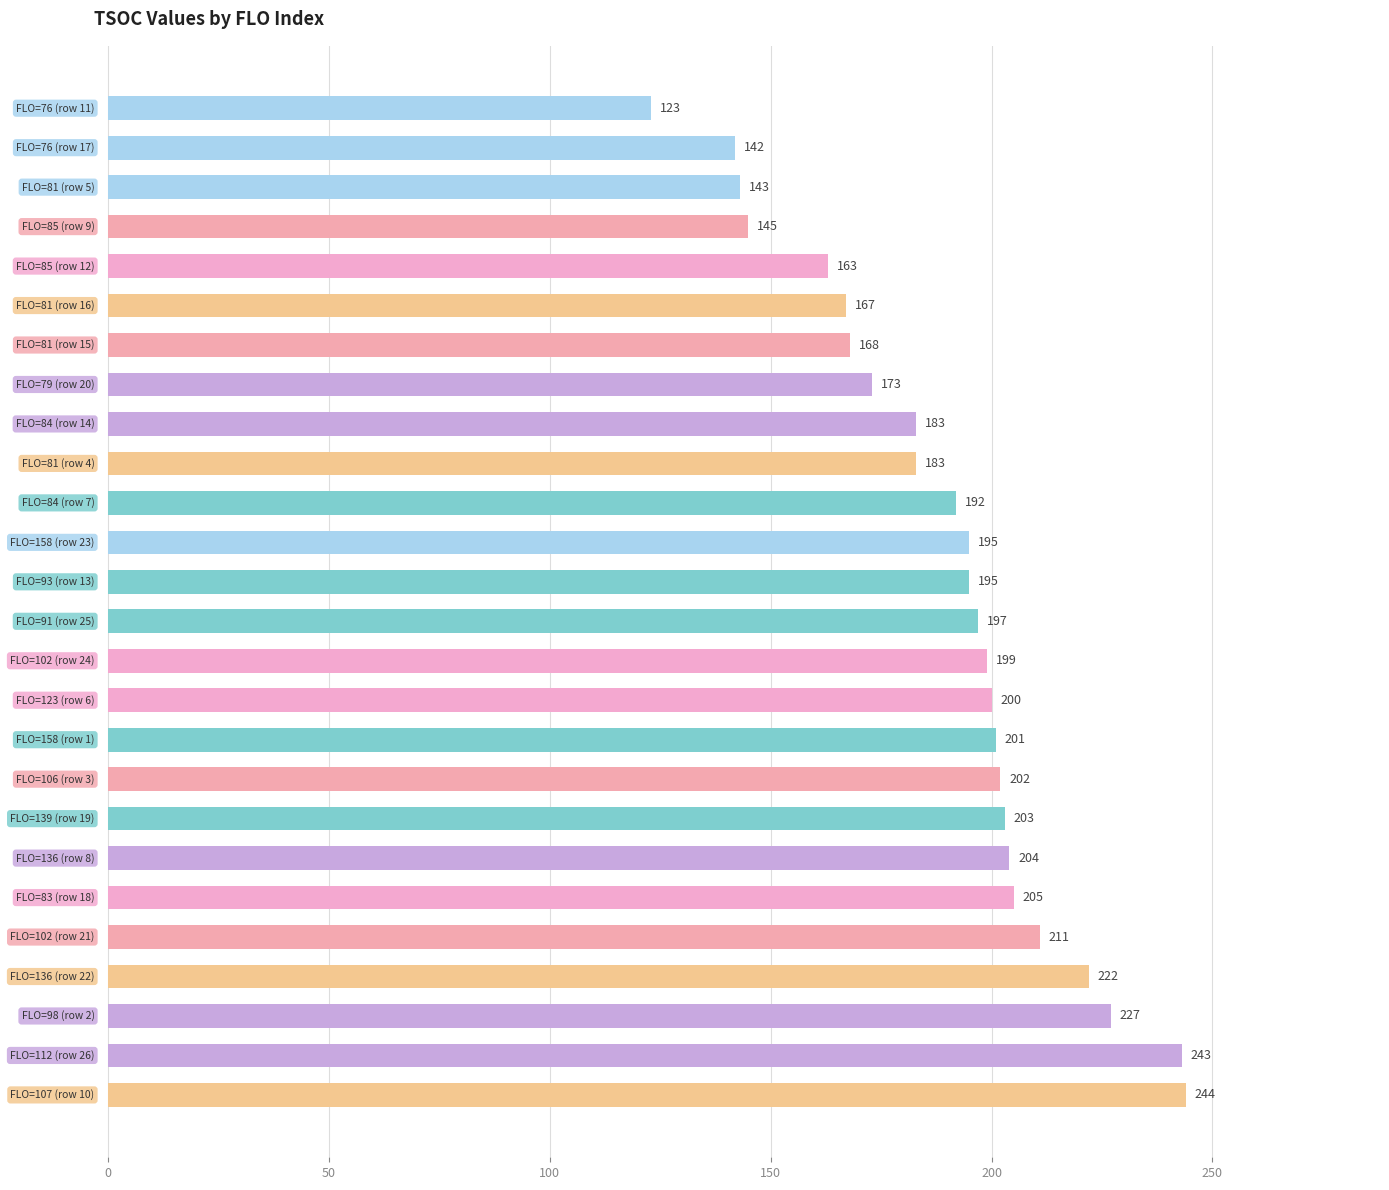

What is the sum of all values?

4930